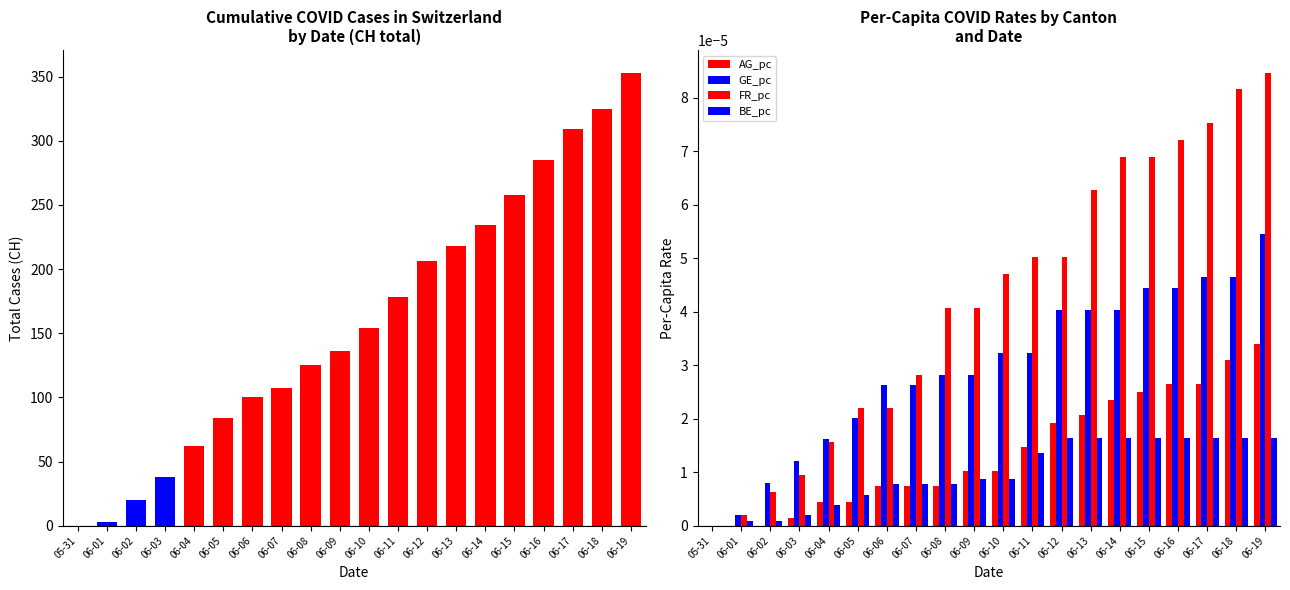

Reading left to right, extract all data points from this chart.

CH: 05-31=0.0	06-01=3.0	06-02=20.0	06-03=38.0	06-04=62.0	06-05=84.0	06-06=100.0	06-07=107.0	06-08=125.0	06-09=136.0	06-10=154.0	06-11=178.0	06-12=206.0	06-13=218.0	06-14=234.0	06-15=258.0	06-16=285.0	06-17=309.0	06-18=325.0	06-19=353.0
AG_pc: 05-31=0.0	06-01=0.0	06-02=0.0	06-03=0.0	06-04=0.0	06-05=0.0	06-06=0.0	06-07=0.0	06-08=0.0	06-09=0.0	06-10=0.0	06-11=0.0	06-12=0.0	06-13=0.0	06-14=0.0	06-15=0.0	06-16=0.0	06-17=0.0	06-18=0.0	06-19=0.0
GE_pc: 05-31=0.0	06-01=0.0	06-02=0.0	06-03=0.0	06-04=0.0	06-05=0.0	06-06=0.0	06-07=0.0	06-08=0.0	06-09=0.0	06-10=0.0	06-11=0.0	06-12=0.0	06-13=0.0	06-14=0.0	06-15=0.0	06-16=0.0	06-17=0.0	06-18=0.0	06-19=0.0
FR_pc: 05-31=0.0	06-01=0.0	06-02=0.0	06-03=0.0	06-04=0.0	06-05=0.0	06-06=0.0	06-07=0.0	06-08=0.0	06-09=0.0	06-10=0.0	06-11=0.0	06-12=0.0	06-13=0.0	06-14=0.0	06-15=0.0	06-16=0.0	06-17=0.0	06-18=0.0	06-19=0.0
BE_pc: 05-31=0.0	06-01=0.0	06-02=0.0	06-03=0.0	06-04=0.0	06-05=0.0	06-06=0.0	06-07=0.0	06-08=0.0	06-09=0.0	06-10=0.0	06-11=0.0	06-12=0.0	06-13=0.0	06-14=0.0	06-15=0.0	06-16=0.0	06-17=0.0	06-18=0.0	06-19=0.0